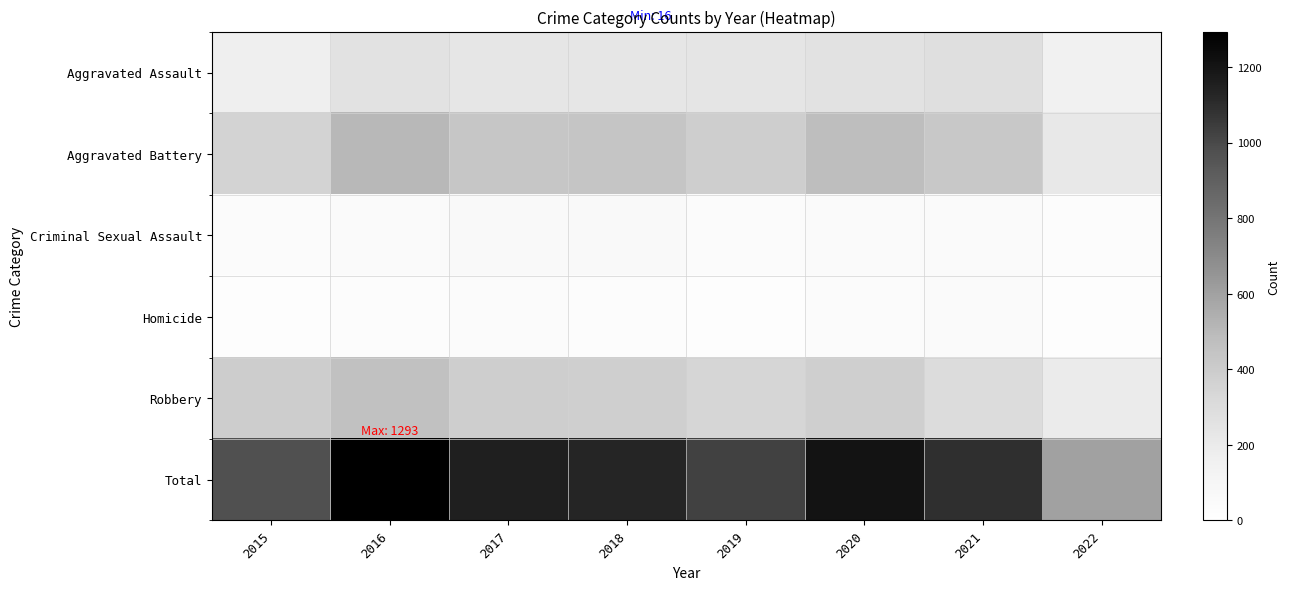

Between 2017 and 2021, which is larger?

2021